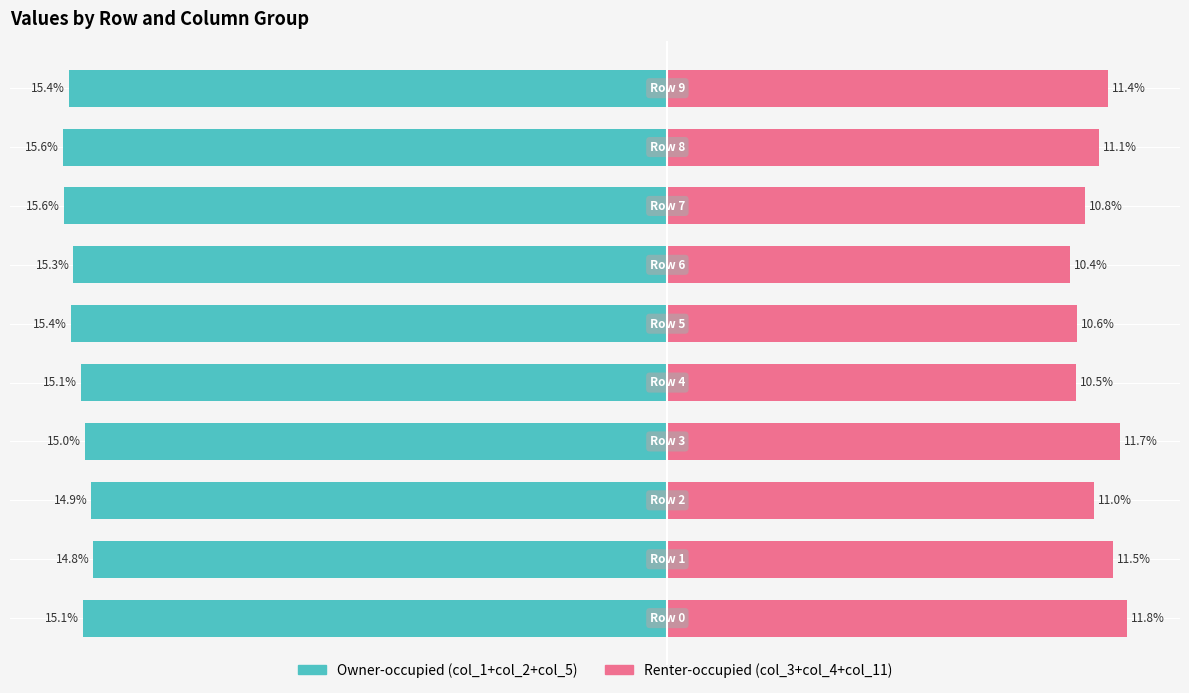

What is the difference between the maximum and minimum values in the Owner-occupied series?

0.8